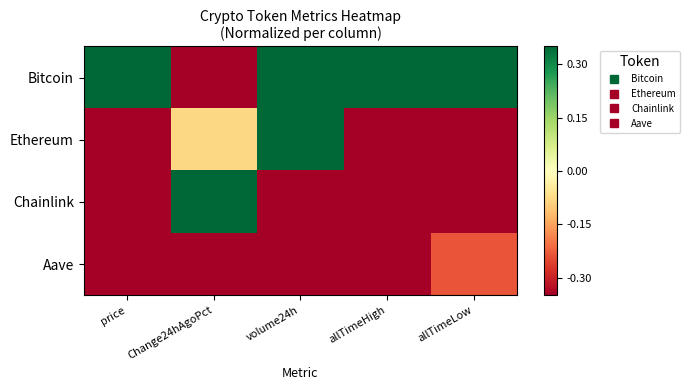

Count the number of categories in the chart.

5